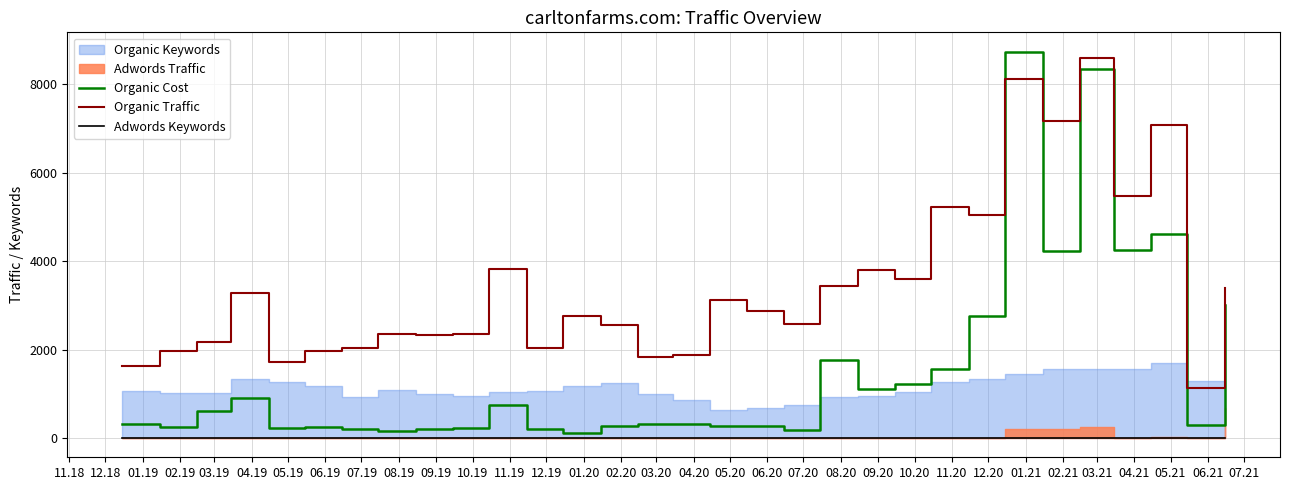

What is the highest value of the Organic Traffic series?

8600